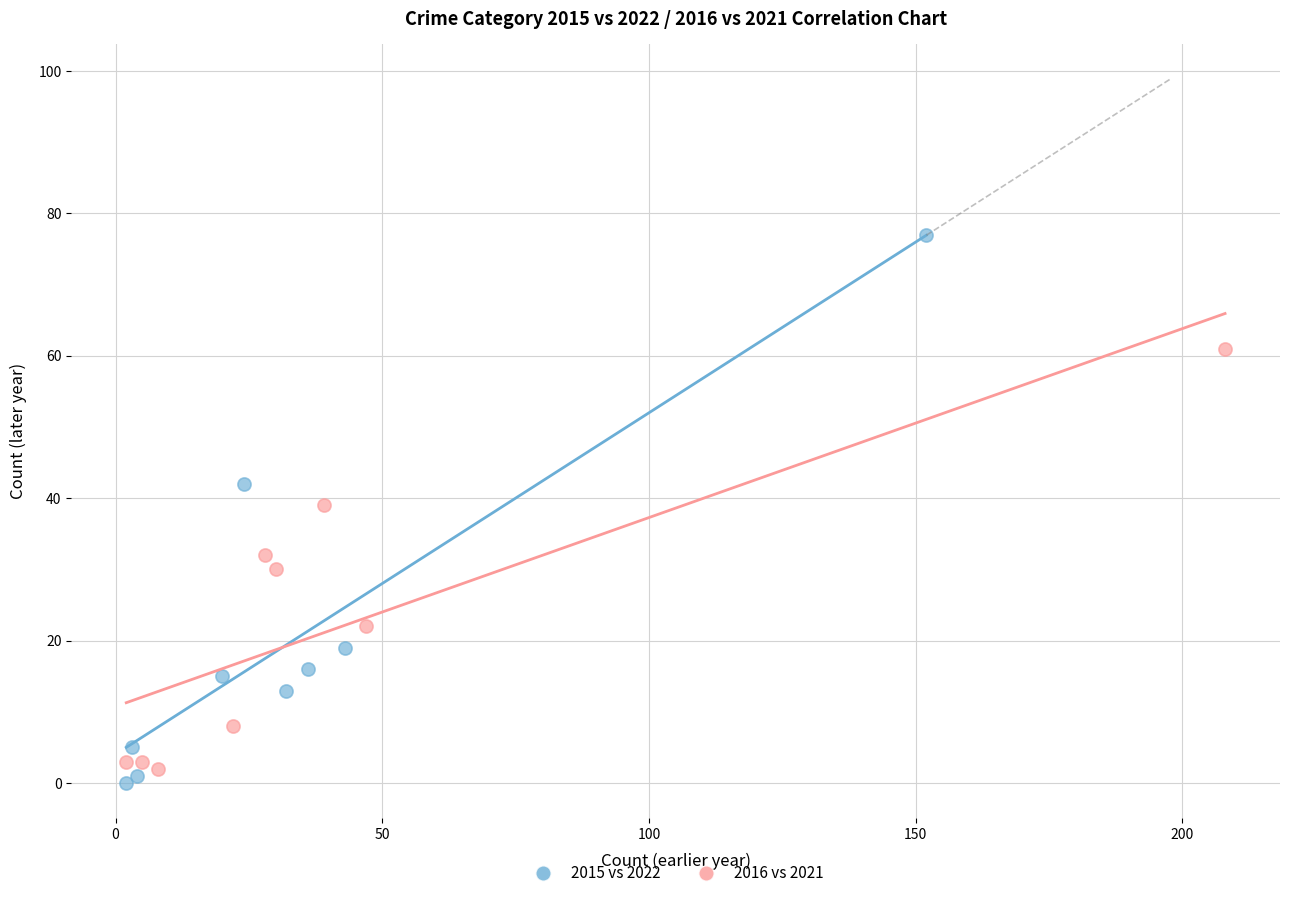

Which series has the widest spread of Y values?

2015 vs 2022